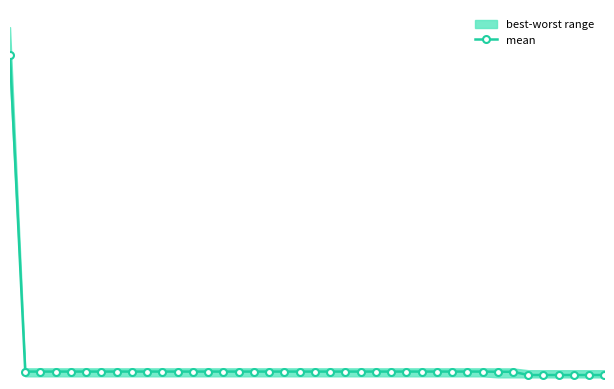

What is the sum of all values?

6.7